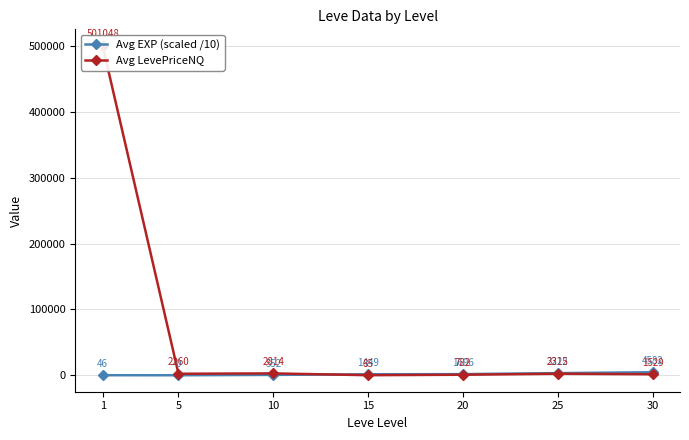

Read the Avg EXP (scaled /10) value at 20.

1696.2